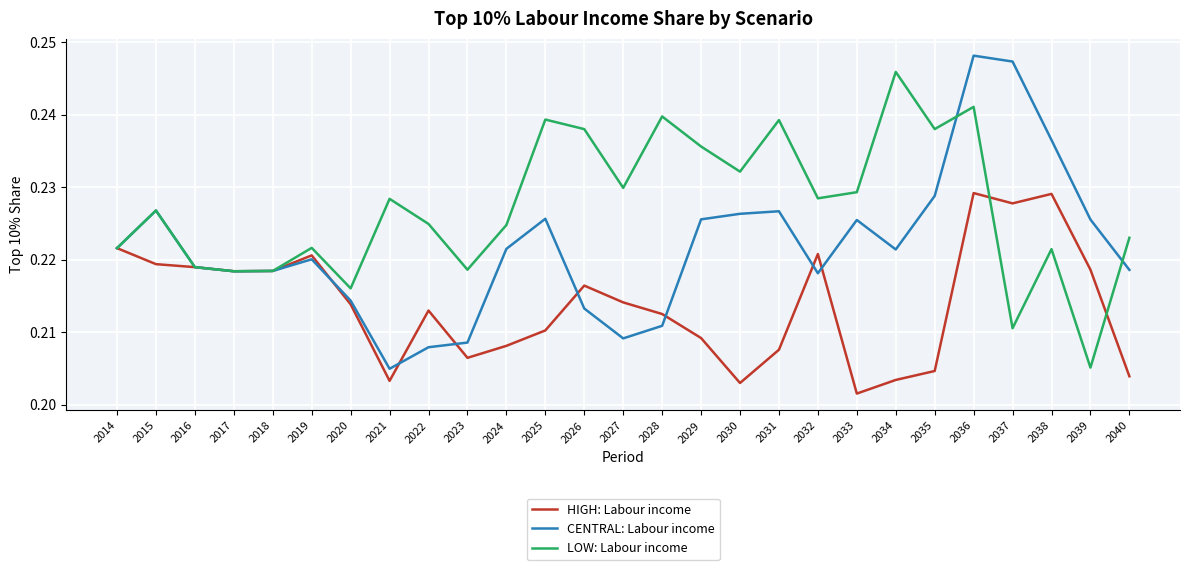

Which series has the widest spread of values?

CENTRAL: Labour income